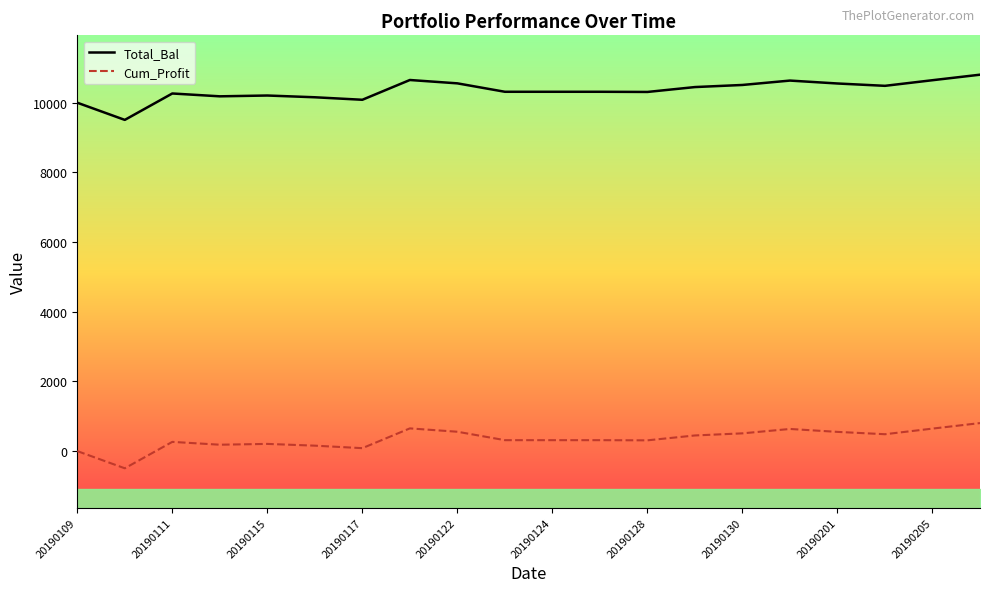

In Total_Bal, how many points are higher than both neighbors (excluding endpoints)?

4